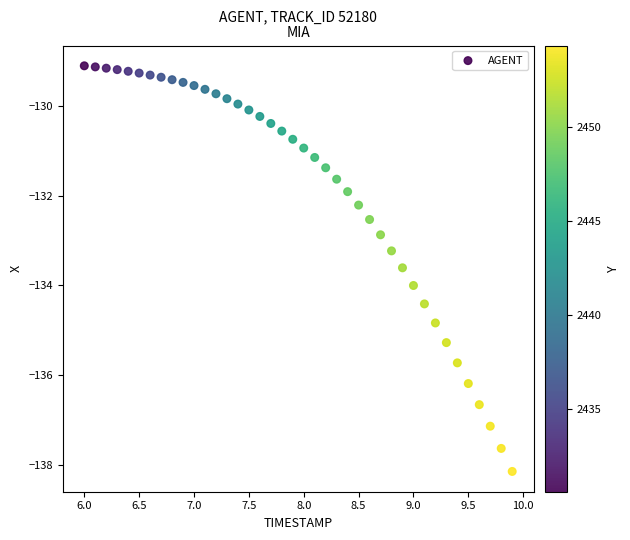

What is the range of X values (max minus min)?

3.9